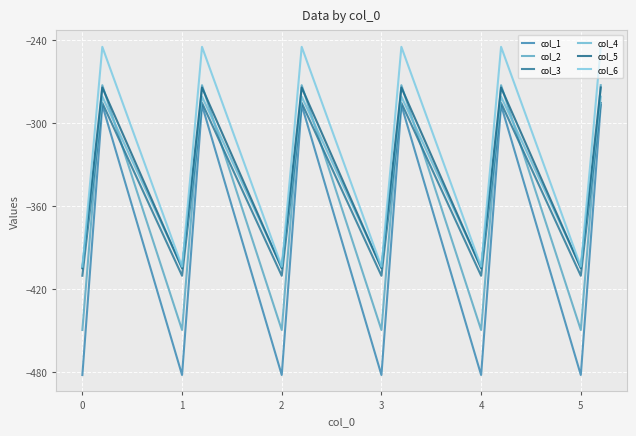

In col_5, how many points are lower than both neighbors (excluding endpoints)?

5